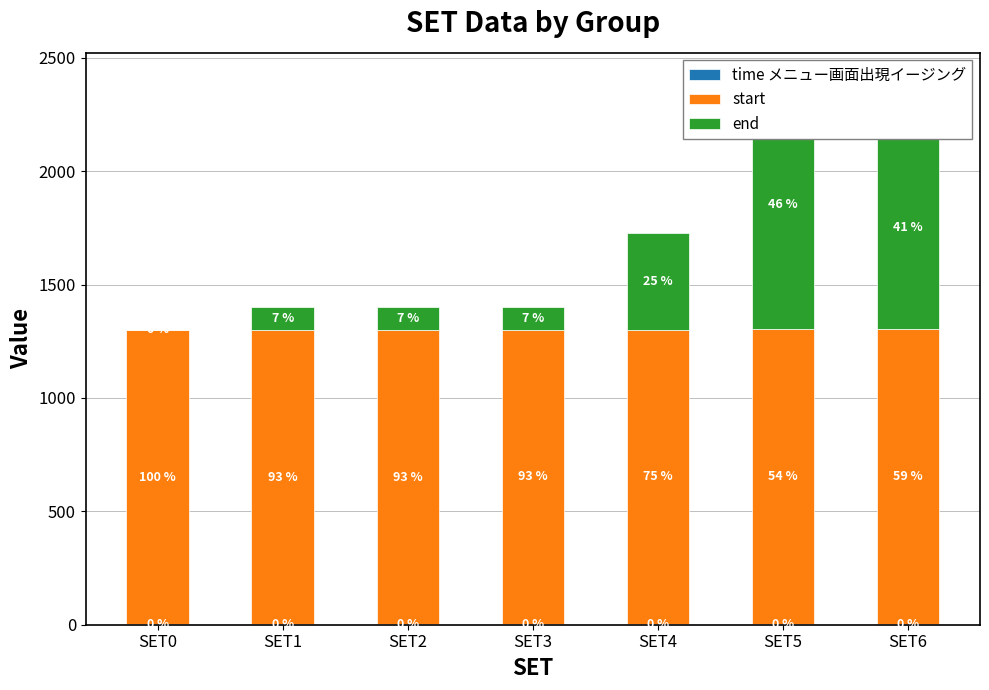

The value of end at SET2 is 32.0. True or false?

False